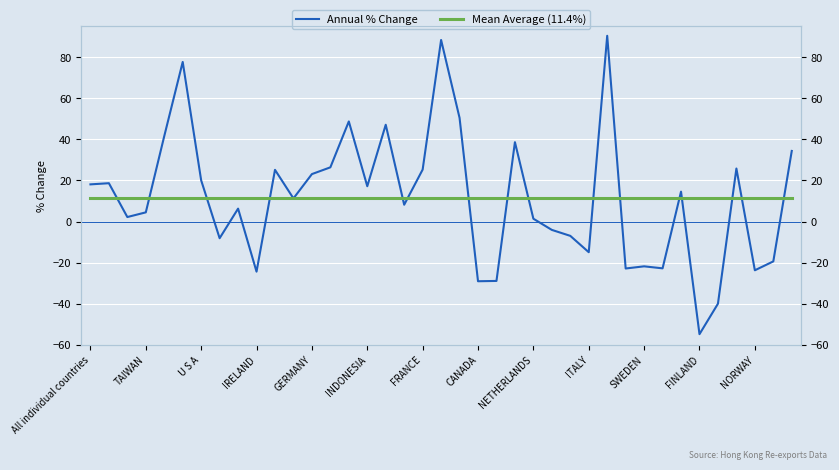

Is this an area chart (filled region under the line)?

No